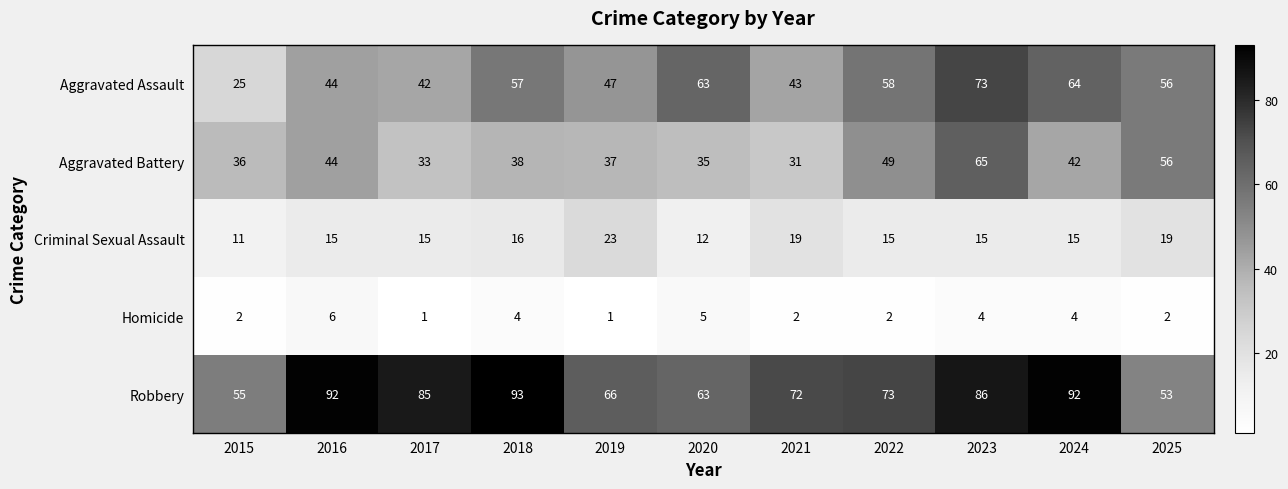

What is the difference between the highest and lowest values at 2023?

82